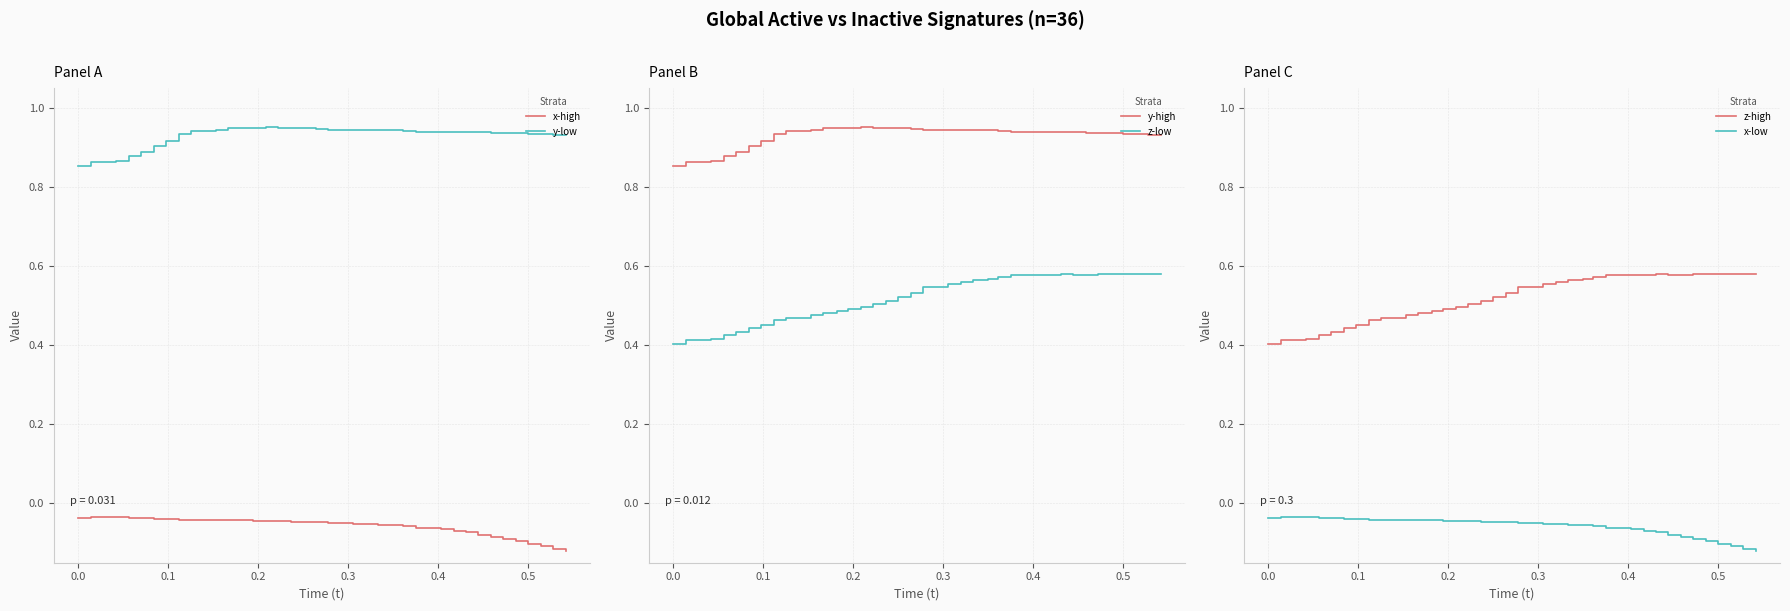

True or false: y-low and x-high intersect in this chart.

False